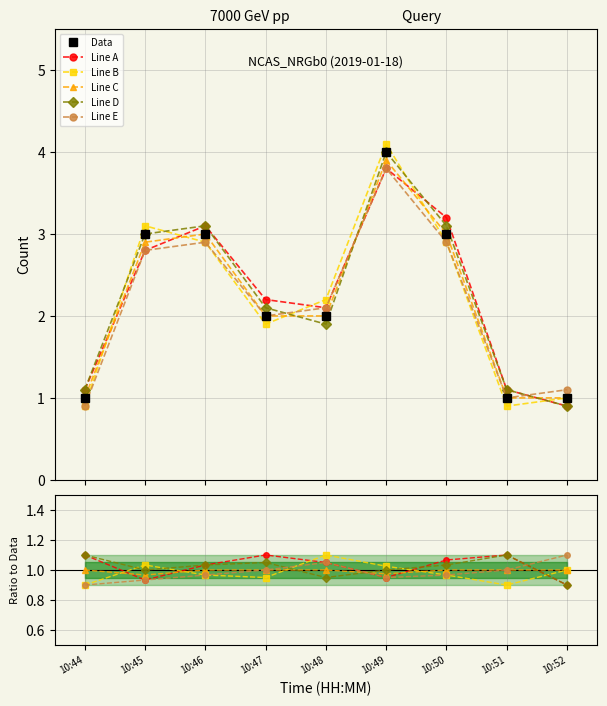

What is the difference between the highest and lowest values at 10:52?

0.2